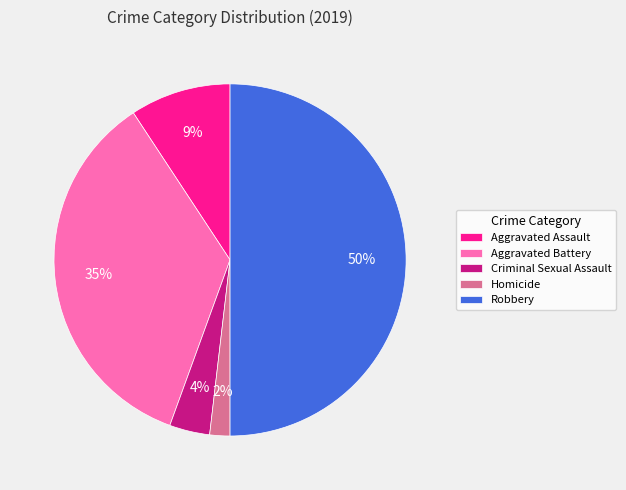

To the nearest percent, what is the difference between the largest and smallest slice percentages?

48%